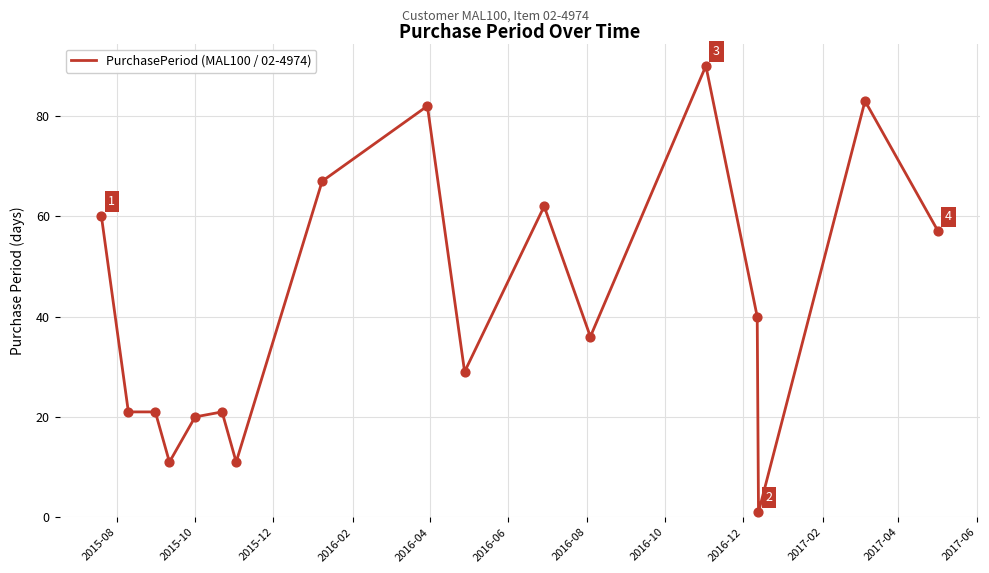

What is the greatest value displayed?

90